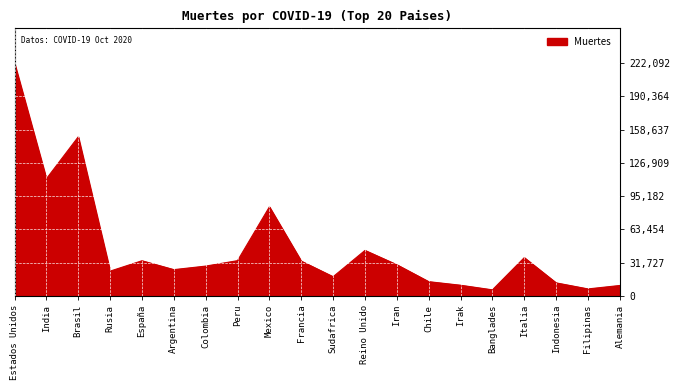

What is the maximum value shown in the chart?

222092